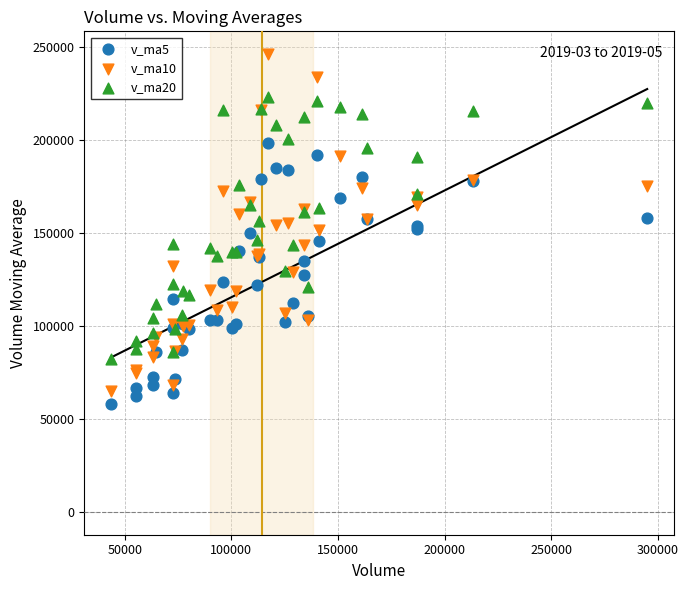

Which series contains the highest Y value?

v_ma10